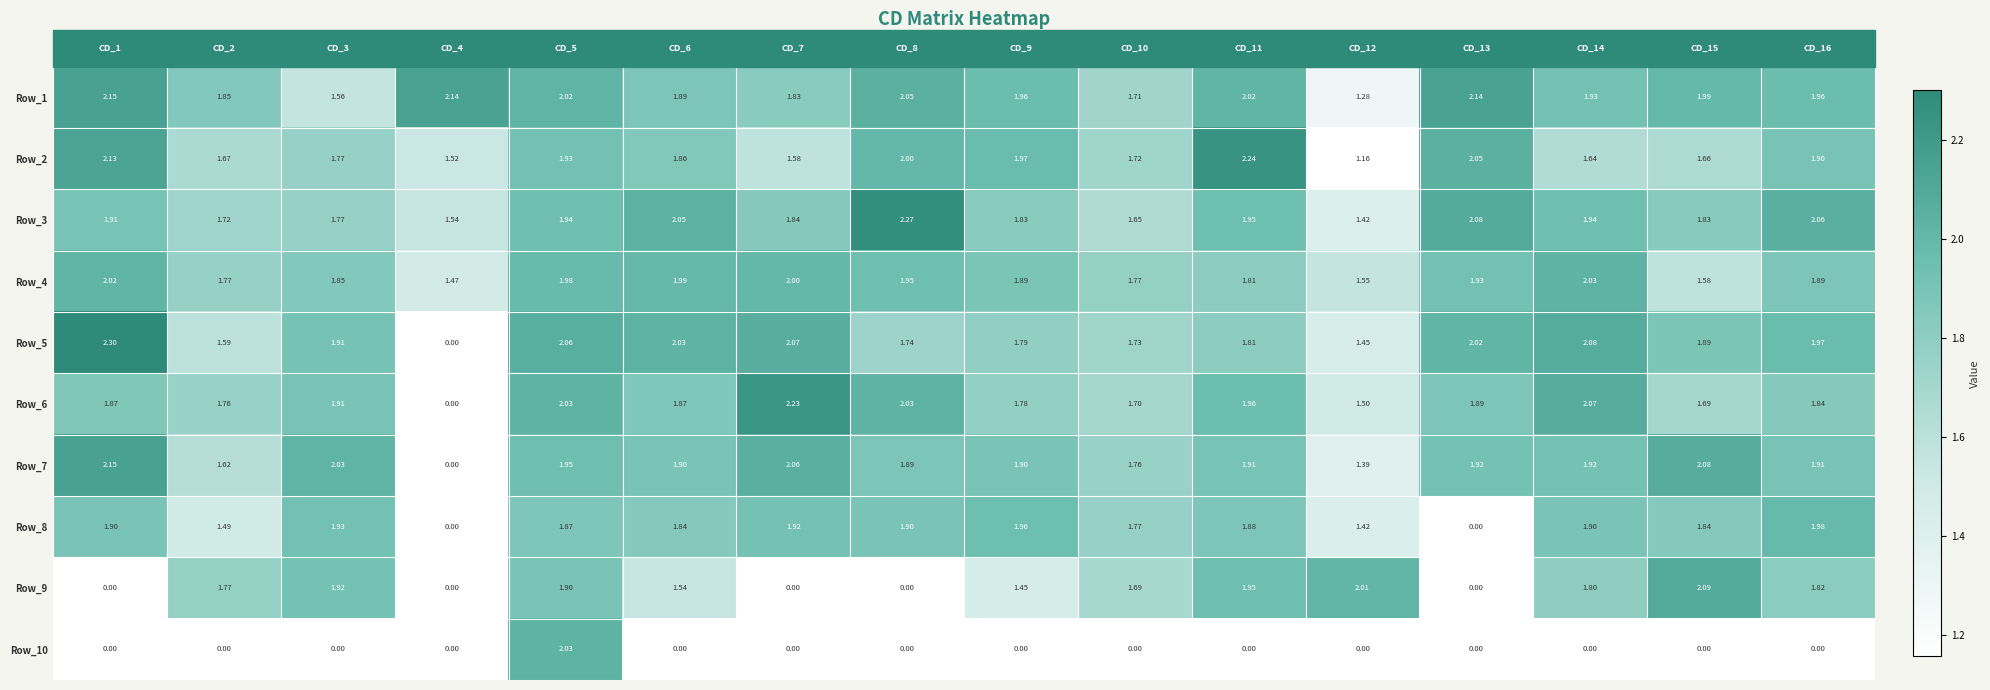

Reading left to right, list all the values displayed in this chart.

Row_1: 2.1	1.9	1.6	2.1	2.0	1.9	1.8	2.0	2.0	1.7	2.0	1.3	2.1	1.9	2.0	2.0
Row_2: 2.1	1.7	1.8	1.5	1.9	1.9	1.6	2.0	2.0	1.7	2.2	1.2	2.0	1.6	1.7	1.9
Row_3: 1.9	1.7	1.8	1.5	1.9	2.0	1.8	2.3	1.8	1.6	1.9	1.4	2.1	1.9	1.8	2.1
Row_4: 2.0	1.8	1.9	1.5	2.0	2.0	2.0	1.9	1.9	1.8	1.8	1.6	1.9	2.0	1.6	1.9
Row_5: 2.3	1.6	1.9	0.0	2.1	2.0	2.1	1.7	1.8	1.7	1.8	1.4	2.0	2.1	1.9	2.0
Row_6: 1.9	1.8	1.9	0.0	2.0	1.9	2.2	2.0	1.8	1.7	2.0	1.5	1.9	2.1	1.7	1.8
Row_7: 2.1	1.6	2.0	0.0	1.9	1.9	2.1	1.9	1.9	1.8	1.9	1.4	1.9	1.9	2.1	1.9
Row_8: 1.9	1.5	1.9	0.0	1.9	1.8	1.9	1.9	2.0	1.8	1.9	1.4	0.0	1.9	1.8	2.0
Row_9: 0.0	1.8	1.9	0.0	1.9	1.5	0.0	0.0	1.4	1.7	1.9	2.0	0.0	1.8	2.1	1.8
Row_10: 0.0	0.0	0.0	0.0	2.0	0.0	0.0	0.0	0.0	0.0	0.0	0.0	0.0	0.0	0.0	0.0